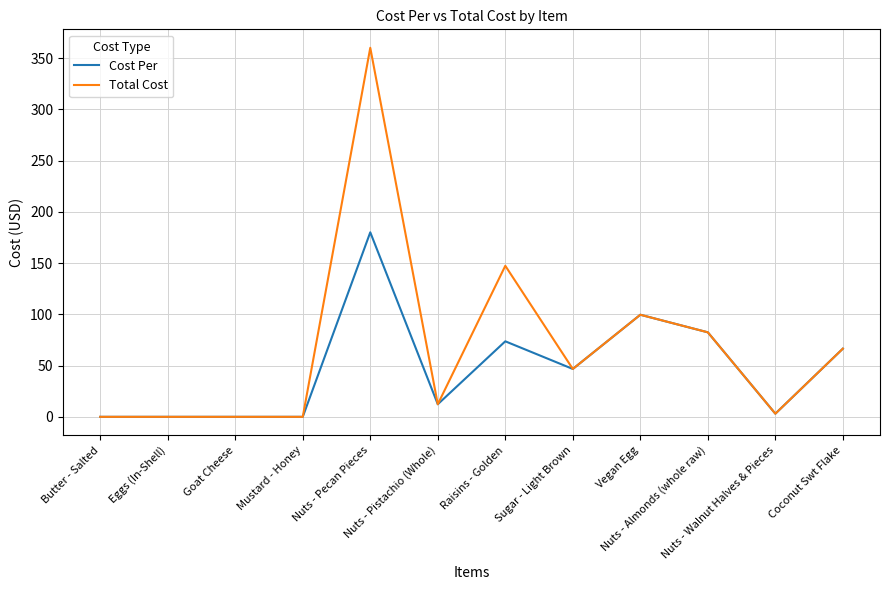

At which category is the sum across all series the highest?

Nuts - Pecan Pieces